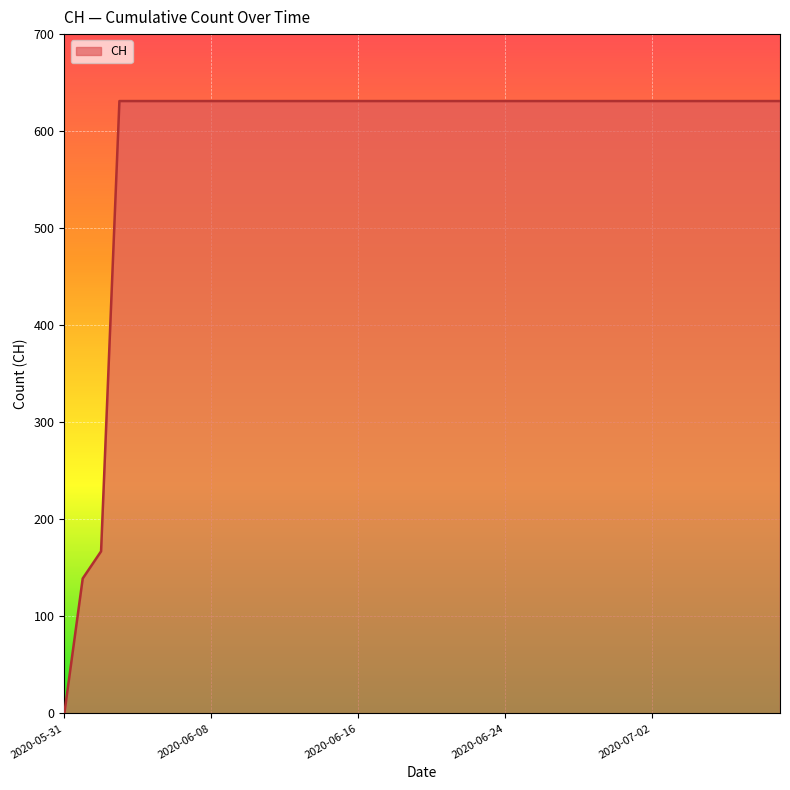

How many lines are shown in the chart?

1